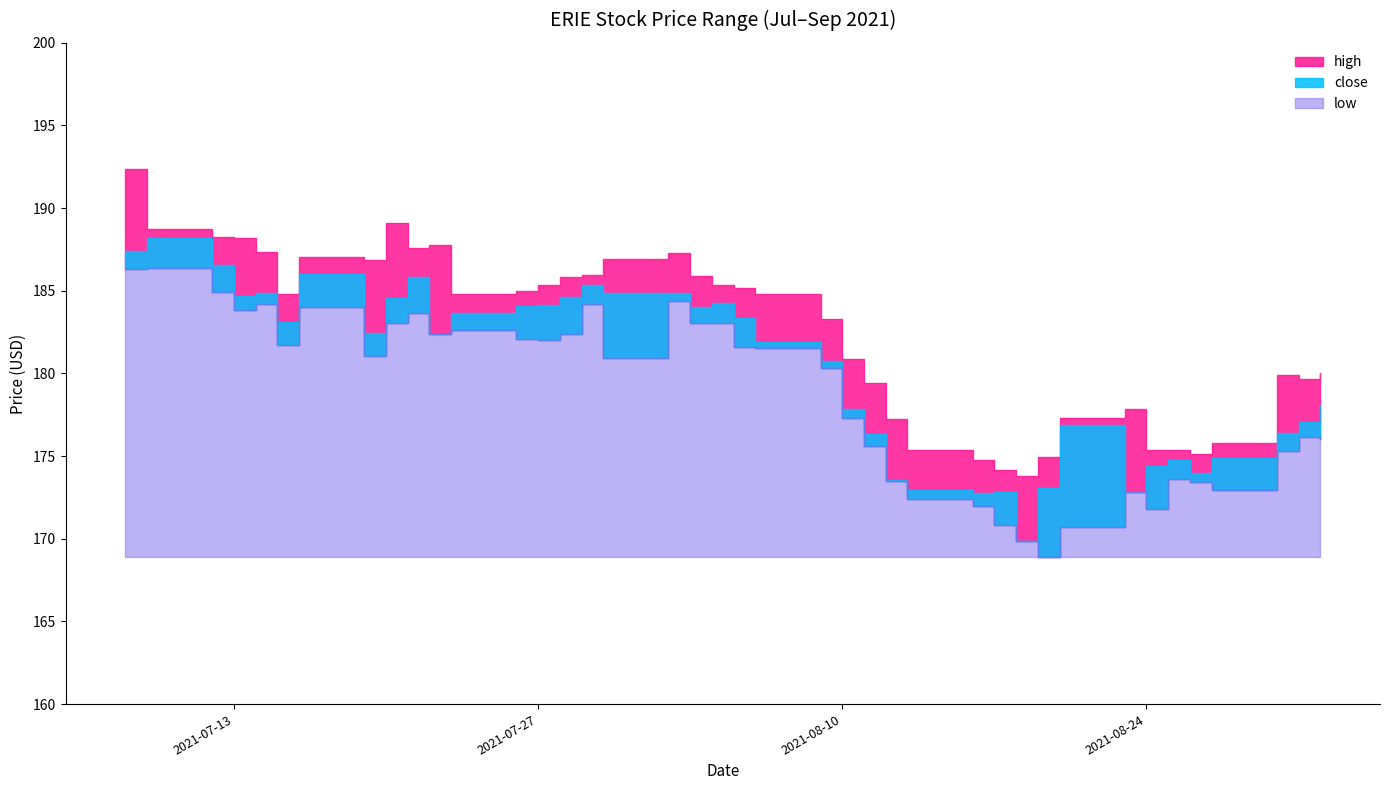

Reading left to right, list all the values displayed in this chart.

high: 192.4	188.7	188.3	188.2	187.3	184.8	187.0	186.9	189.1	187.6	187.8	184.8	185.0	185.3	185.8	186.0	186.9	187.3	185.9	185.4	185.2	184.8	183.3	180.9	179.4	177.2	175.4	174.7	174.1	173.8	175.0	177.3	177.9	175.4	175.3	175.1	175.8	179.9	179.6	180.0
close: 187.4	188.2	186.6	184.7	184.8	183.1	186.0	182.4	184.6	185.8	182.4	183.7	184.1	184.1	184.7	185.4	184.9	184.9	184.1	184.3	183.4	181.9	180.8	177.9	176.4	173.6	172.9	172.8	172.8	169.9	173.1	176.9	172.8	174.4	174.8	174.0	174.9	176.4	177.1	178.1
low: 186.3	186.4	184.9	183.8	184.2	181.7	184.0	181.0	183.1	183.7	182.4	182.6	182.1	182.0	182.4	184.2	180.9	184.4	183.1	183.0	181.6	181.5	180.4	177.3	175.6	173.5	172.4	172.0	170.8	169.9	168.9	170.7	172.8	171.8	173.6	173.4	173.0	175.3	176.2	176.0